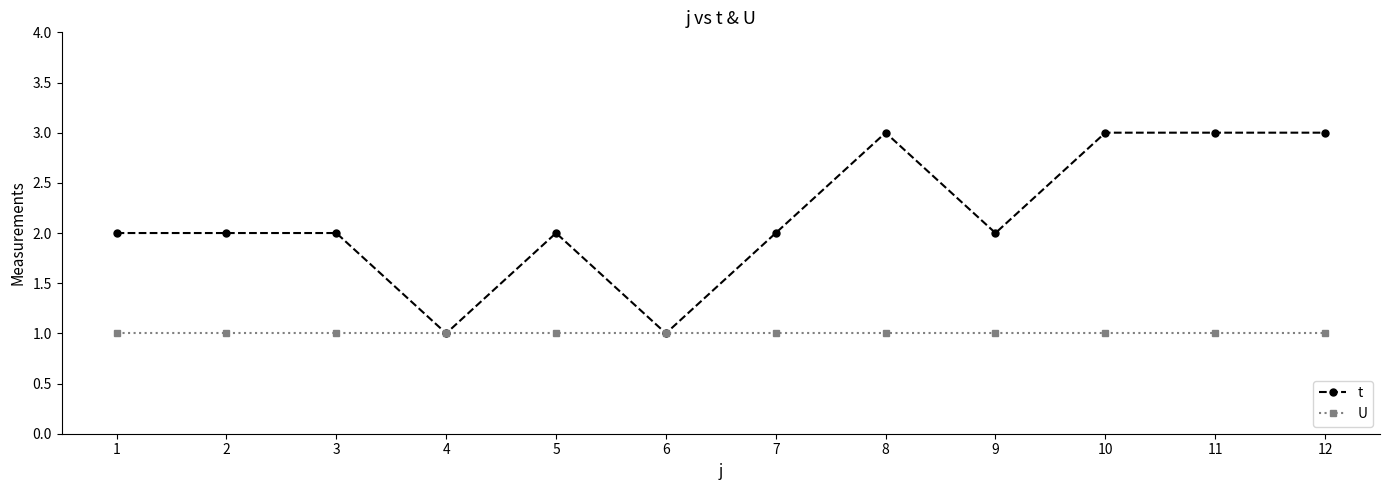

Is the value of U at 9 greater than the value of t at 10?

No